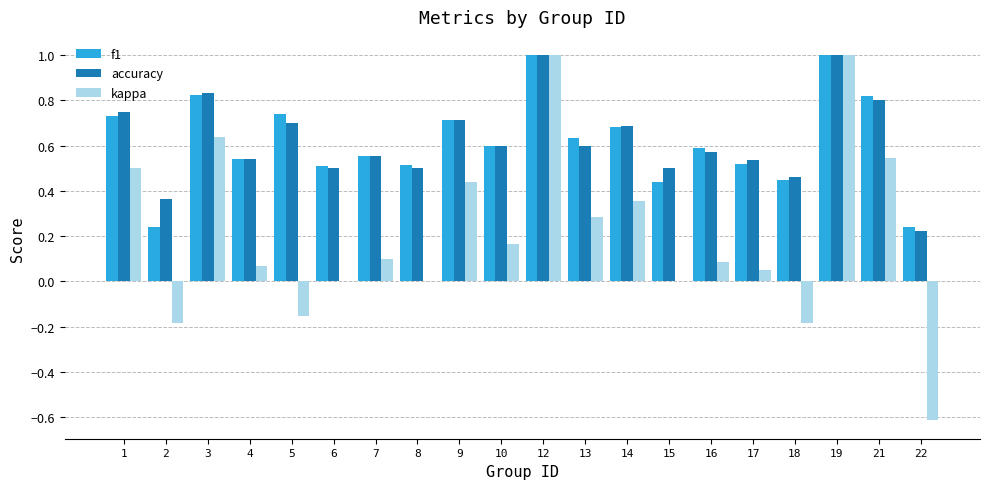

How many distinct data groups are displayed?

3